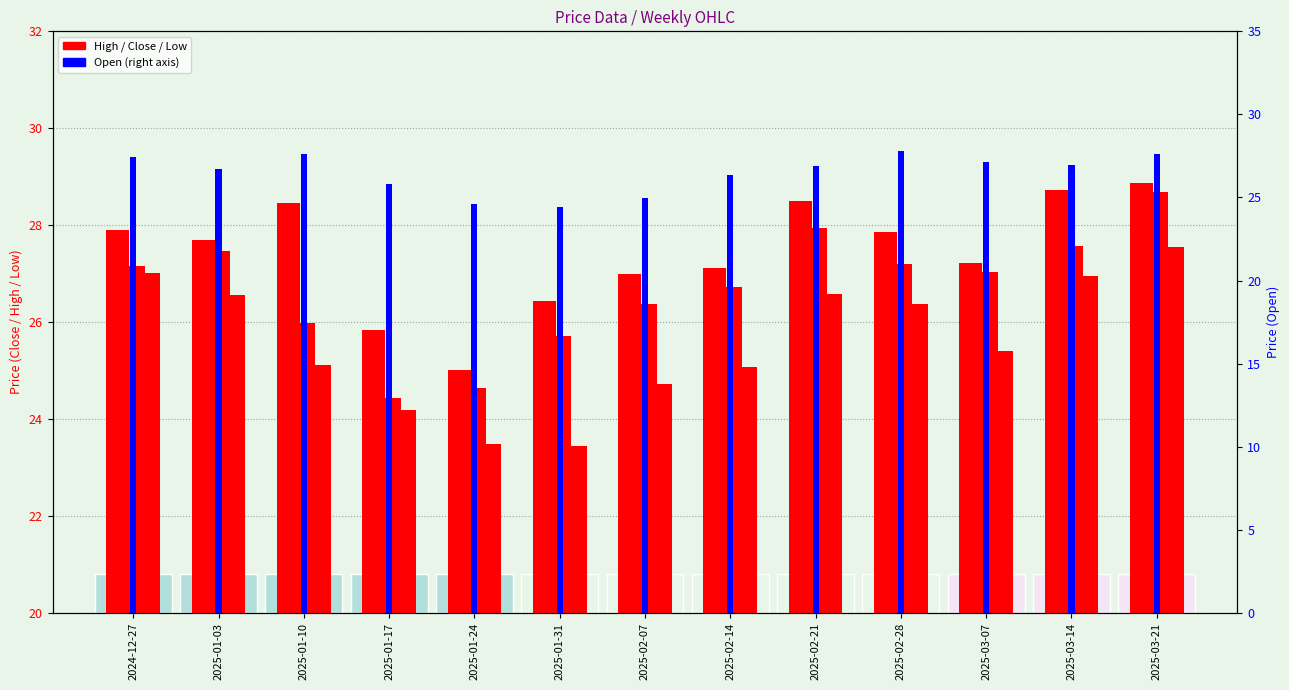

At which label does Low first exceed 25?

2024-12-27